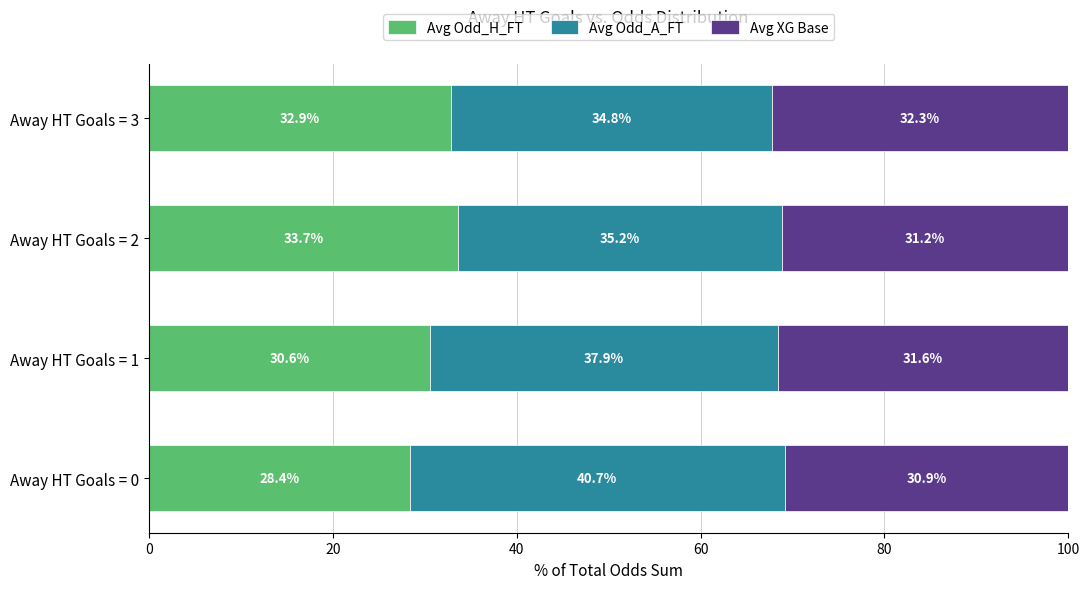

At which label is Avg Odd_H_FT closest to 31?

Away HT Goals = 1